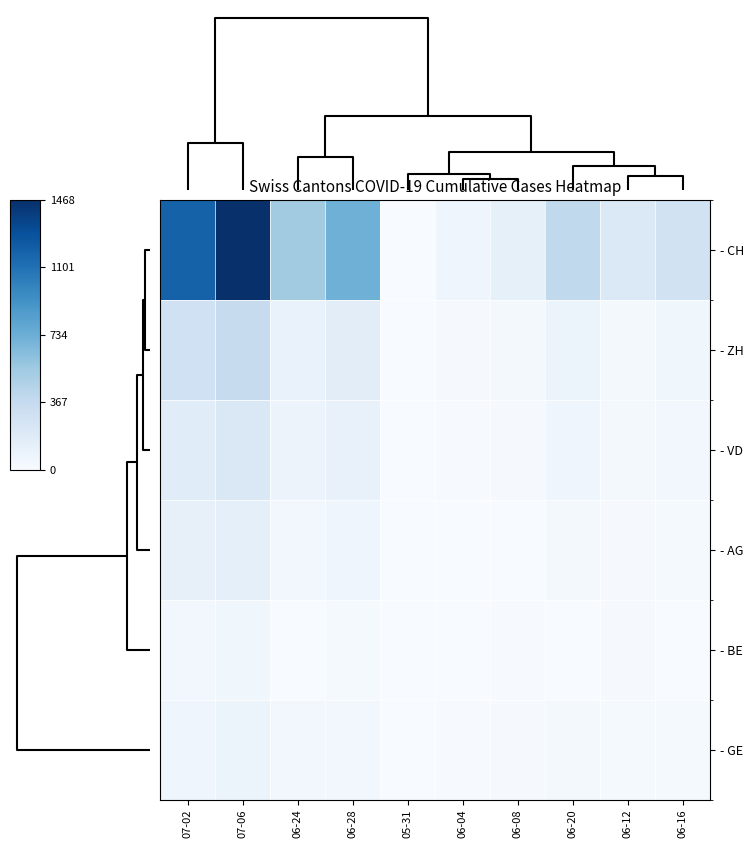

Reading left to right, extract all data points from this chart.

- CH: 07-02=1185	07-06=1468	06-24=528	06-28=722	05-31=0	06-04=62	06-08=125	06-20=385	06-12=206	06-16=285
- ZH: 07-02=294	07-06=357	06-24=103	06-28=153	05-31=0	06-04=13	06-08=23	06-20=75	06-12=30	06-16=52
- VD: 07-02=172	07-06=208	06-24=86	06-28=105	05-31=0	06-04=9	06-08=16	06-20=58	06-12=31	06-16=43
- AG: 07-02=116	07-06=132	06-24=35	06-28=59	05-31=0	06-04=3	06-08=5	06-20=26	06-12=13	06-16=18
- BE: 07-02=35	07-06=52	06-24=0	06-28=21	05-31=0	06-04=4	06-08=8	06-20=0	06-12=17	06-16=0
- GE: 07-02=61	07-06=75	06-24=38	06-28=44	05-31=0	06-04=8	06-08=14	06-20=31	06-12=20	06-16=22